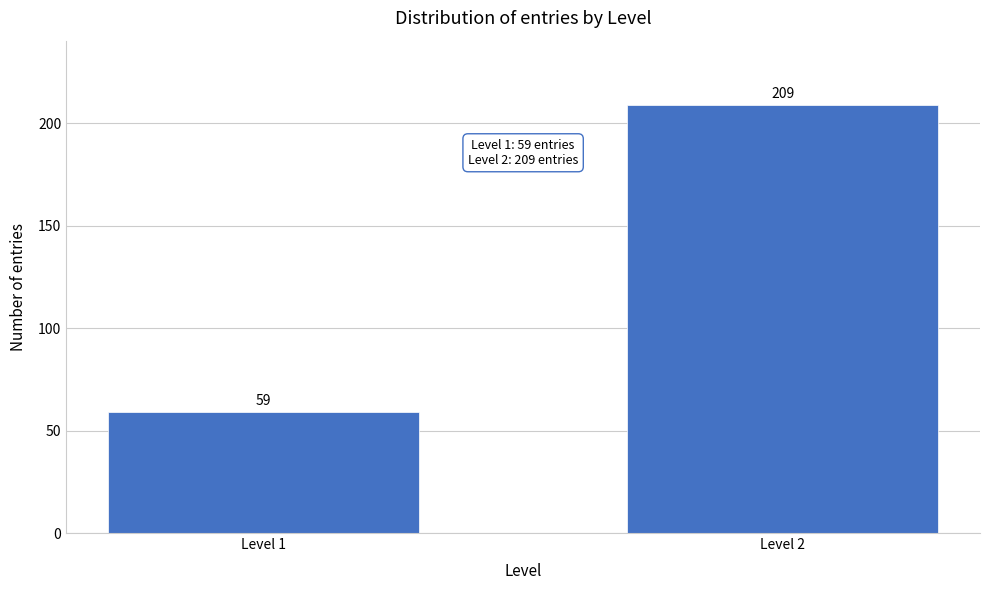

Reading left to right, list all the values displayed in this chart.

59	209